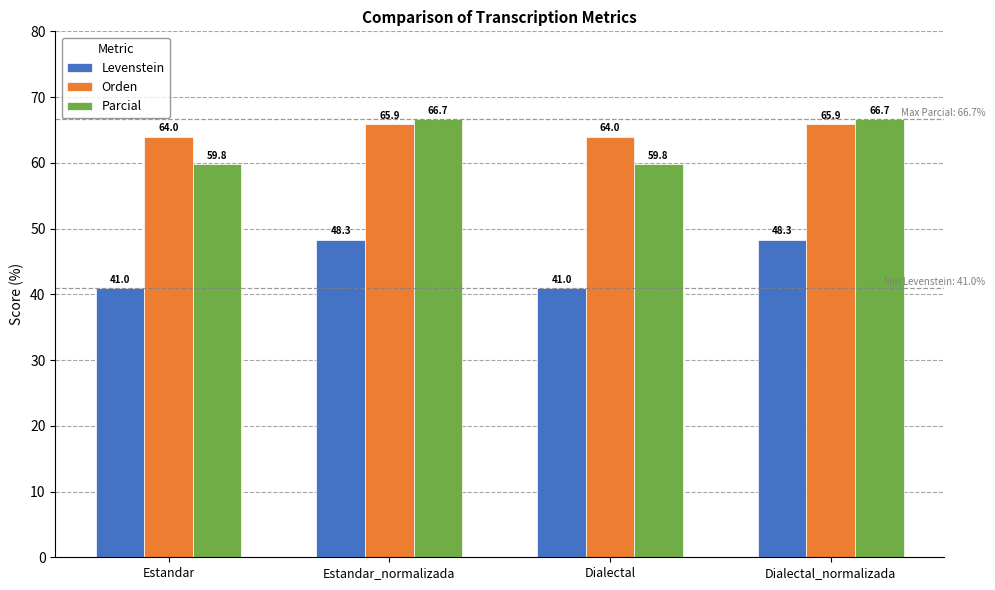

What is the maximum value shown in the chart?

66.7